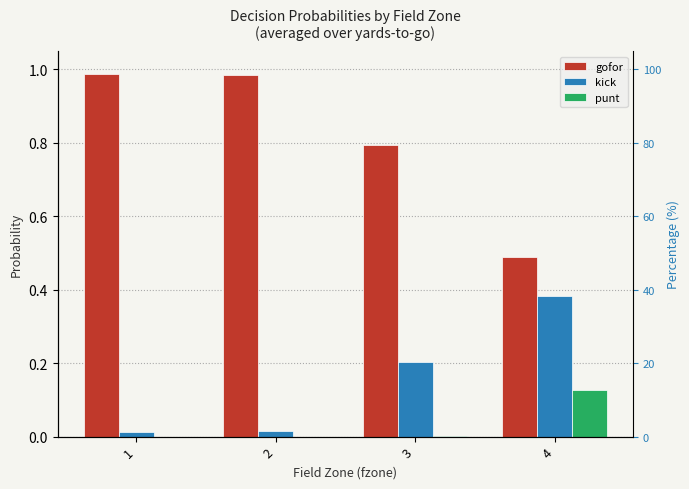

At which category is the sum across all series the highest?

3